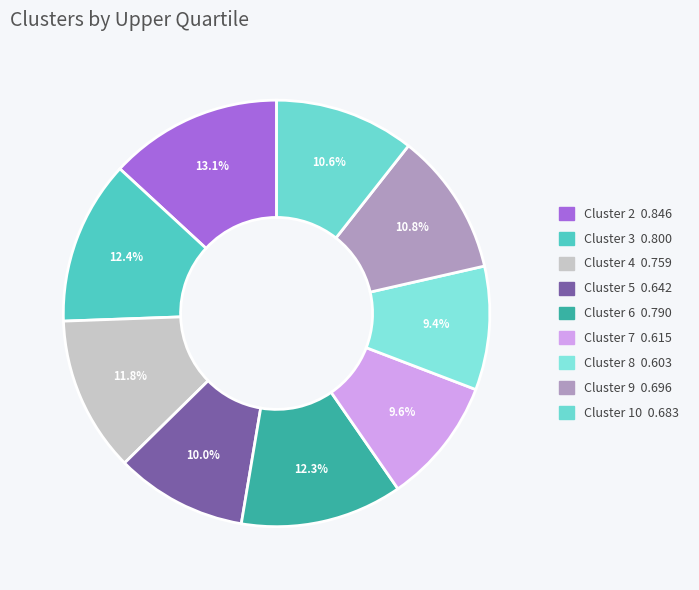

How many segments does this pie chart have?

9